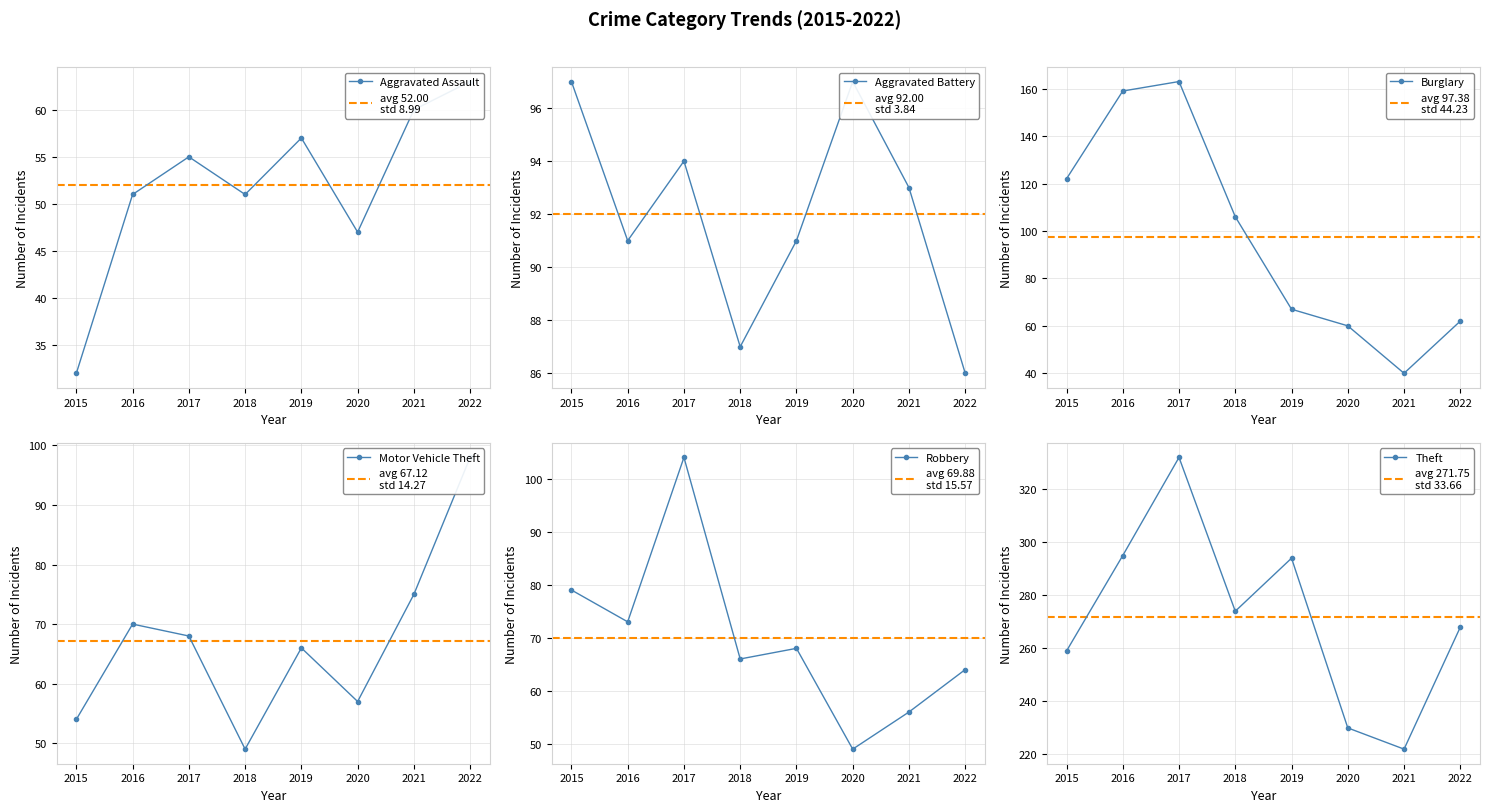

What is the average value of the Motor Vehicle Theft series?

67